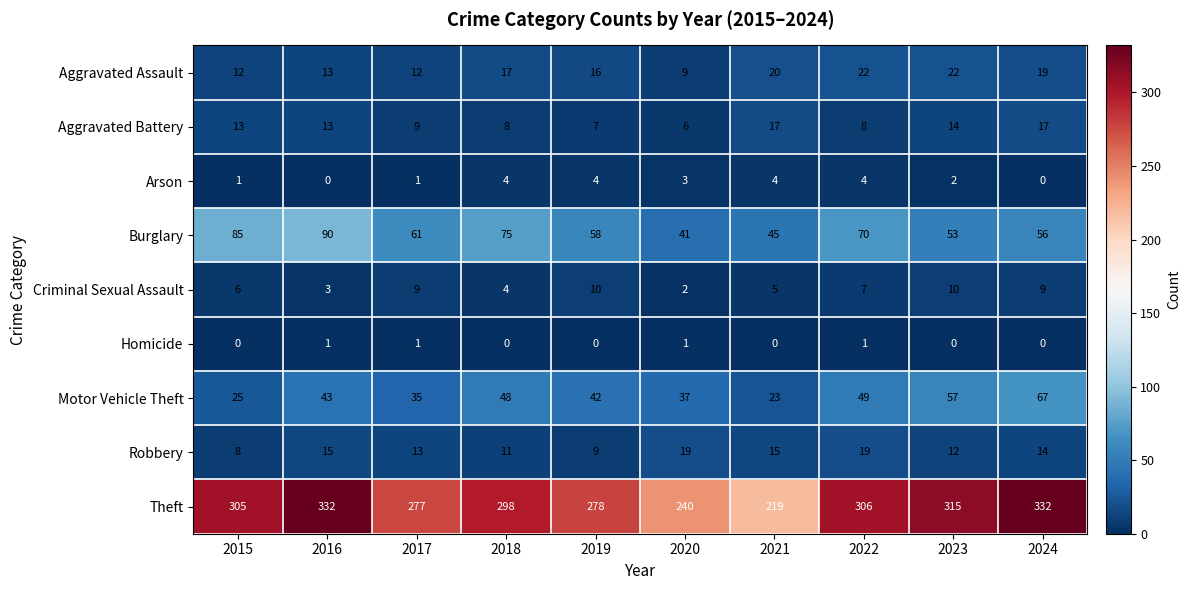

What is the sum of the Motor Vehicle Theft values at 2022 and 2020?

86